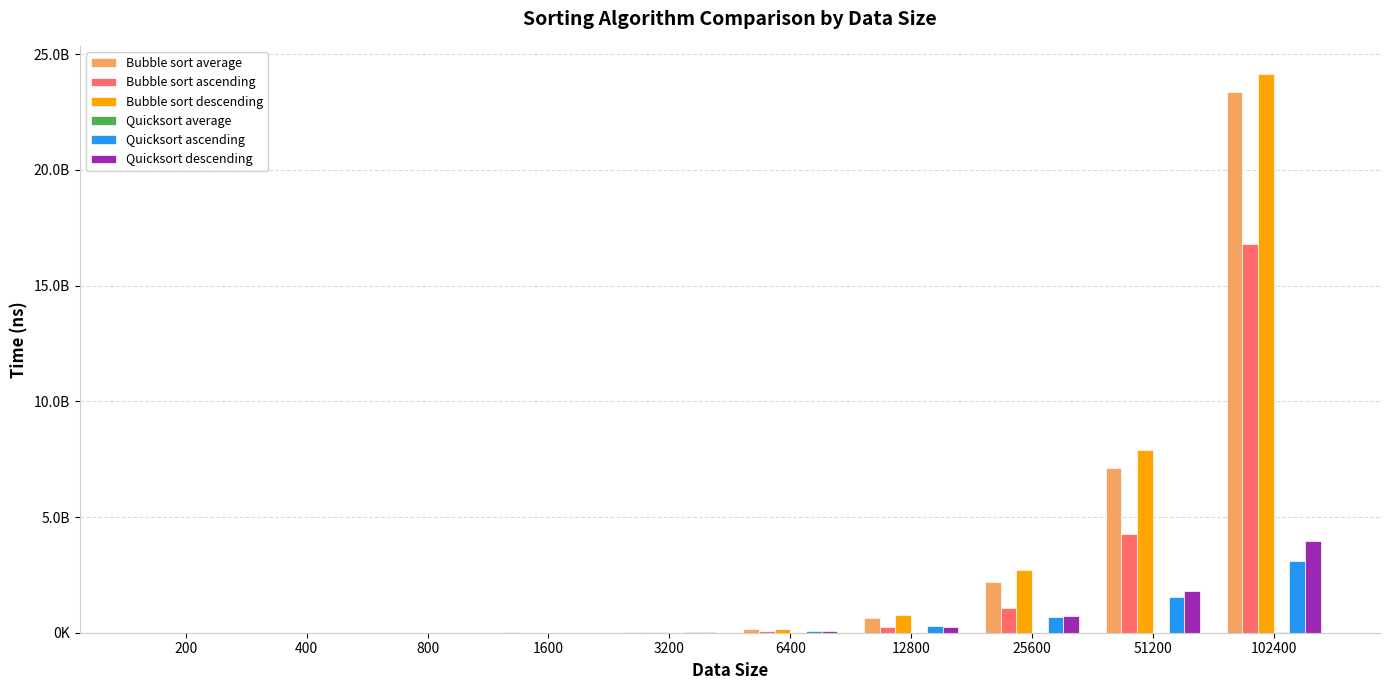

Which series has the largest total across all categories?

Bubble sort descending